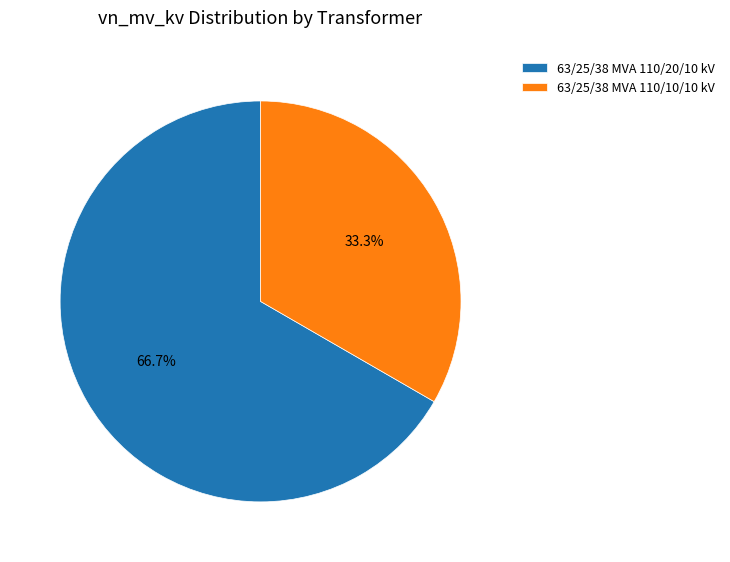

True or false: 63/25/38 MVA 110/20/10 kV accounts for 74% of the total.

False